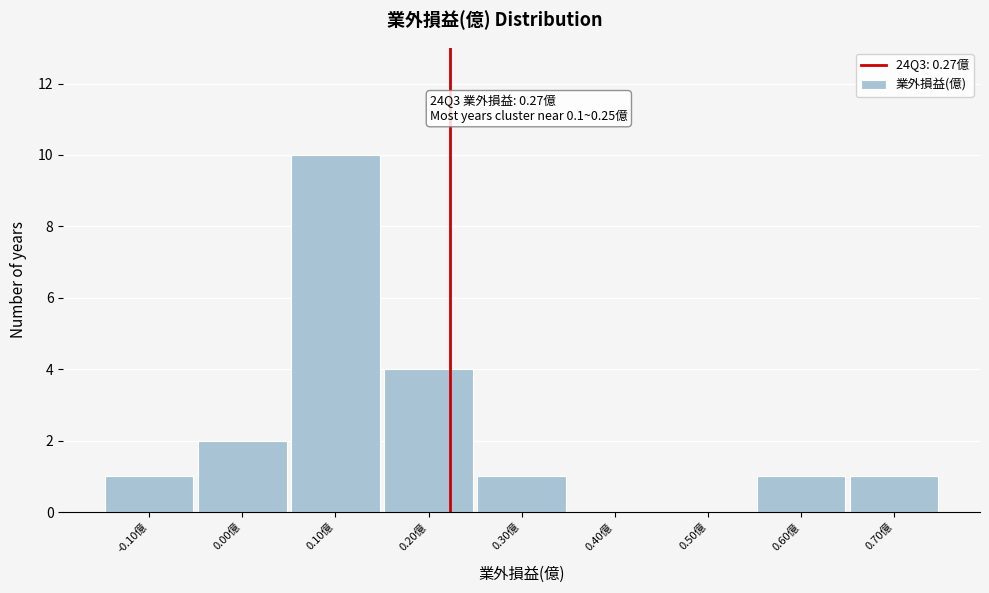

Reading left to right, list all the values displayed in this chart.

-0.10億=1	0.00億=2	0.10億=10	0.20億=4	0.30億=1	0.40億=0	0.50億=0	0.60億=1	0.70億=1